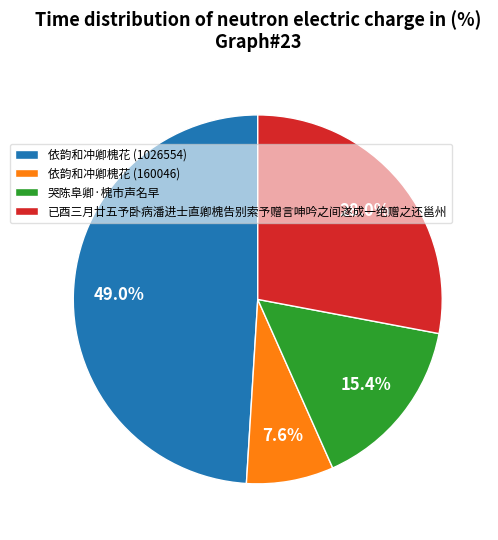

How many slices are in this pie chart?

4